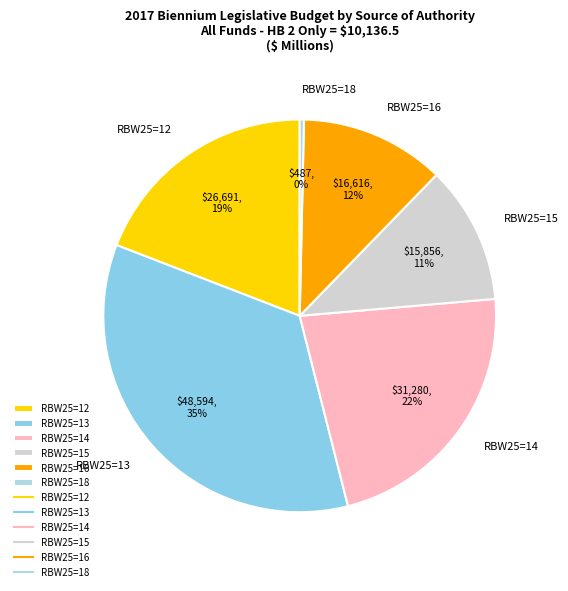

To the nearest percent, what is the difference between the RBW25=13 and RBW25=12 slice percentages?

16%